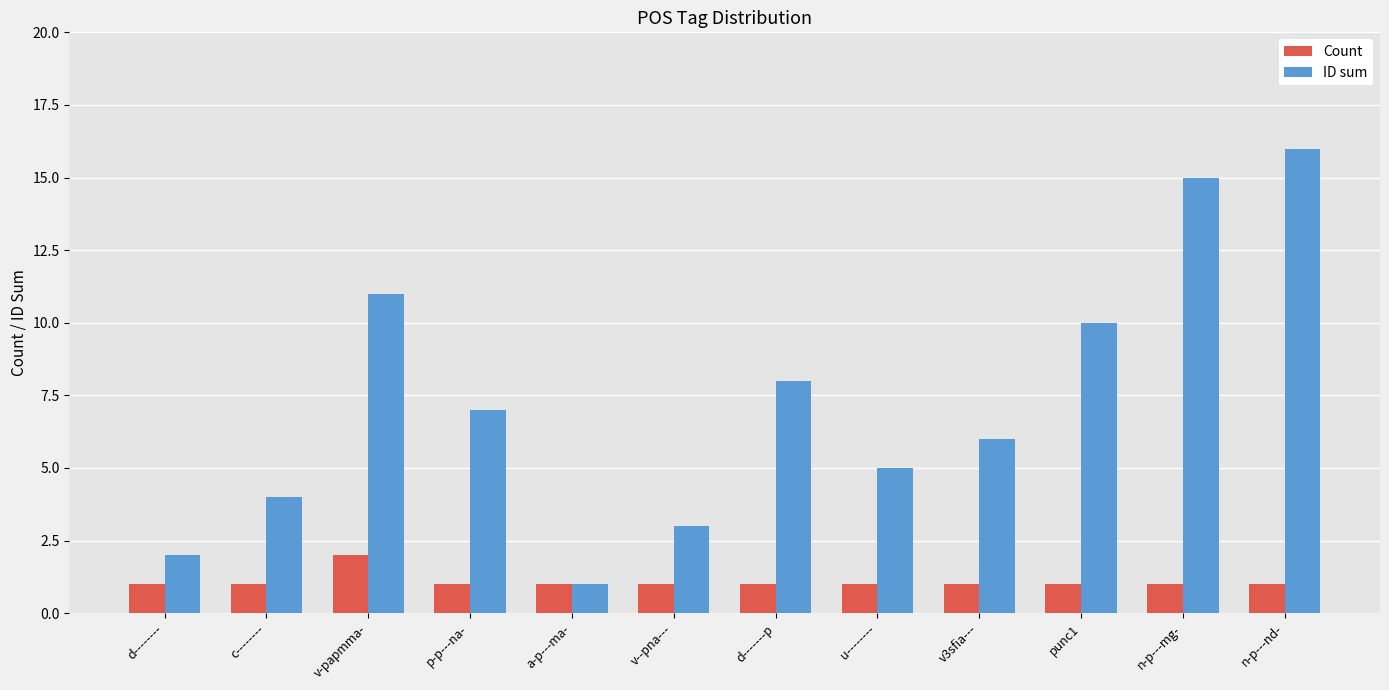

How many data points does each series have?

12